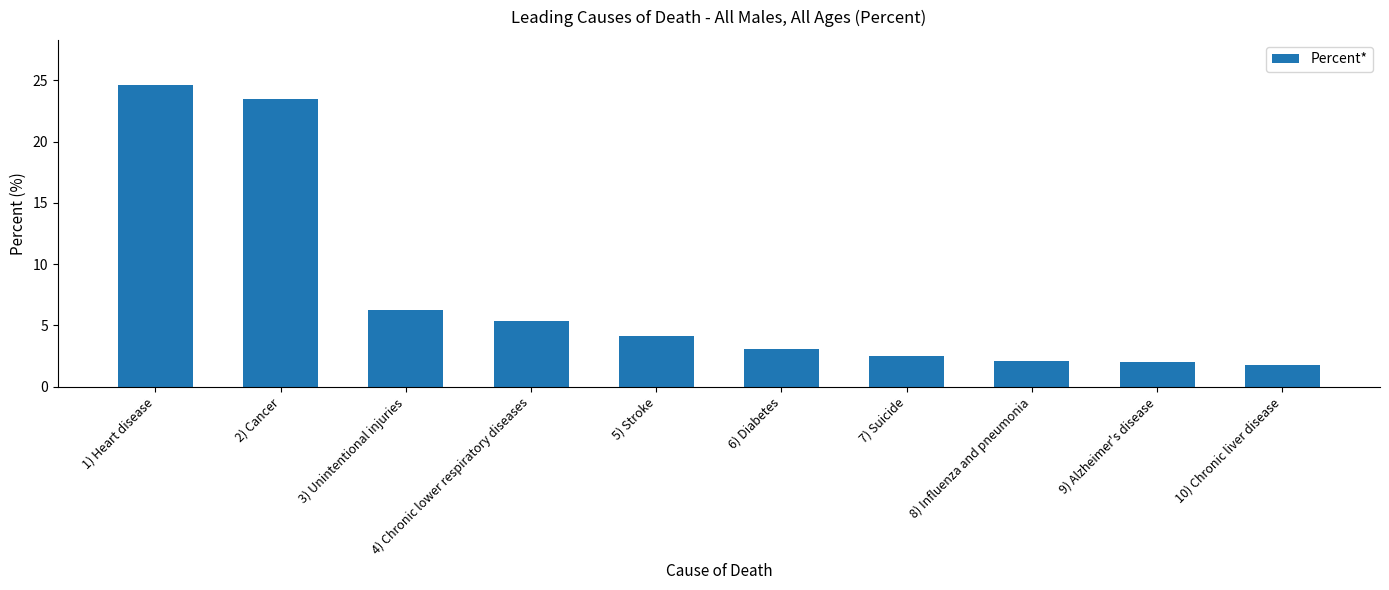

The chart shows a value of 9.0 at 3) Unintentional injuries. True or false?

False